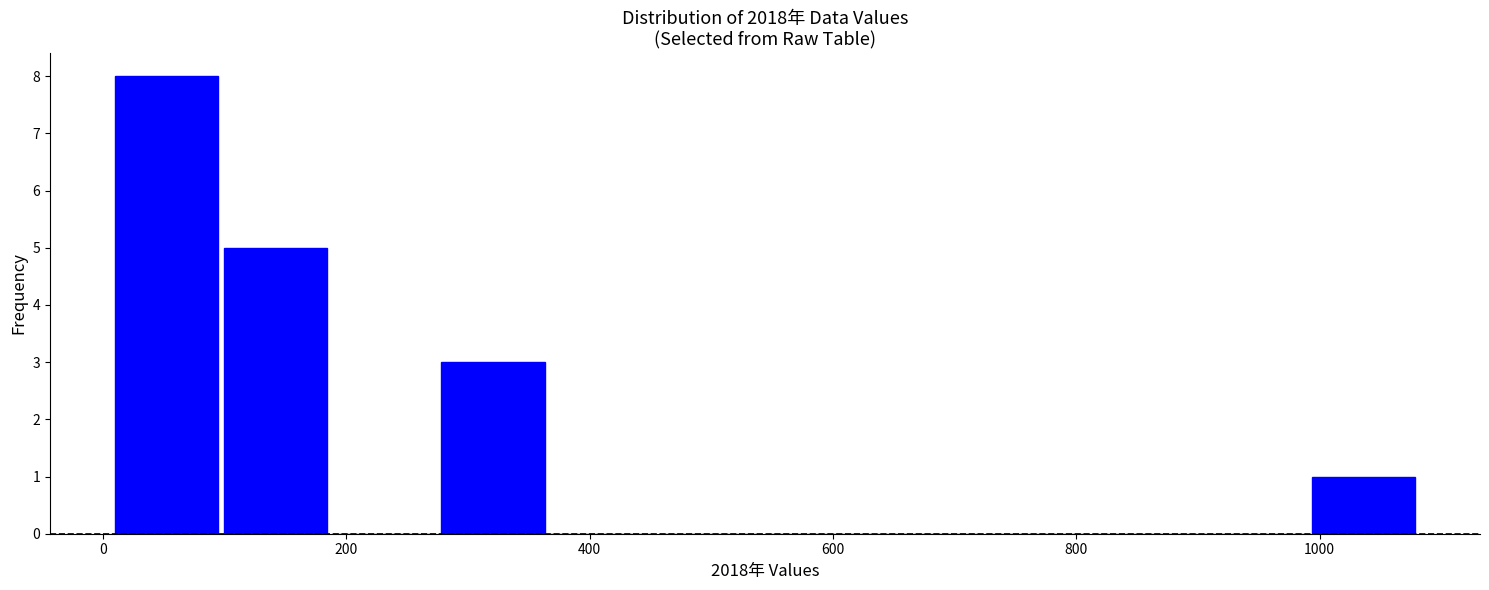

How tall is the bar that spans 100 to 180 on the x-axis? Neither the bar edges nor the heights are printed on the chart, so give them approximately, as read against the axes.

5